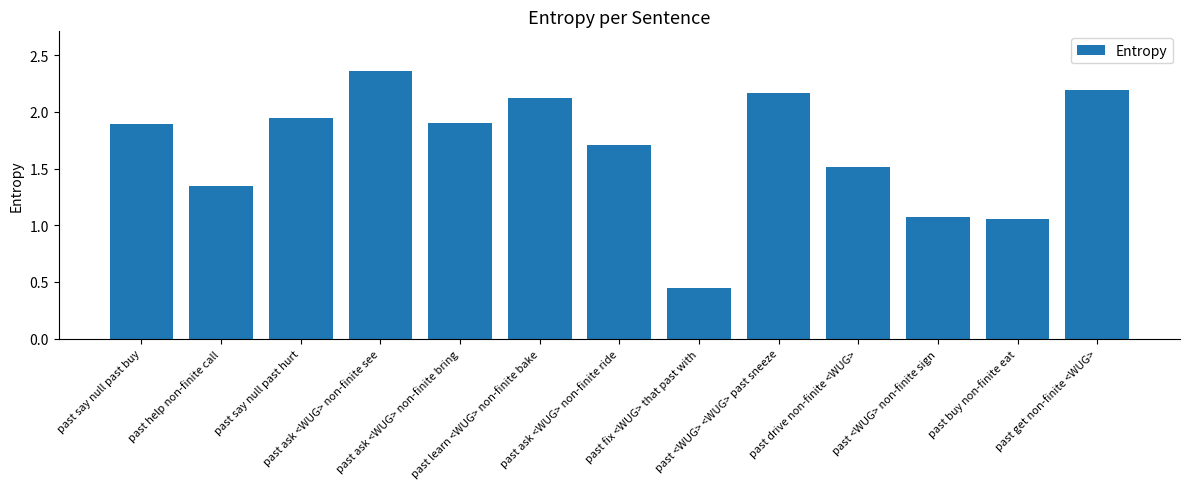

True or false: the data shows 2.3 at past drive non-finite <WUG>.

False